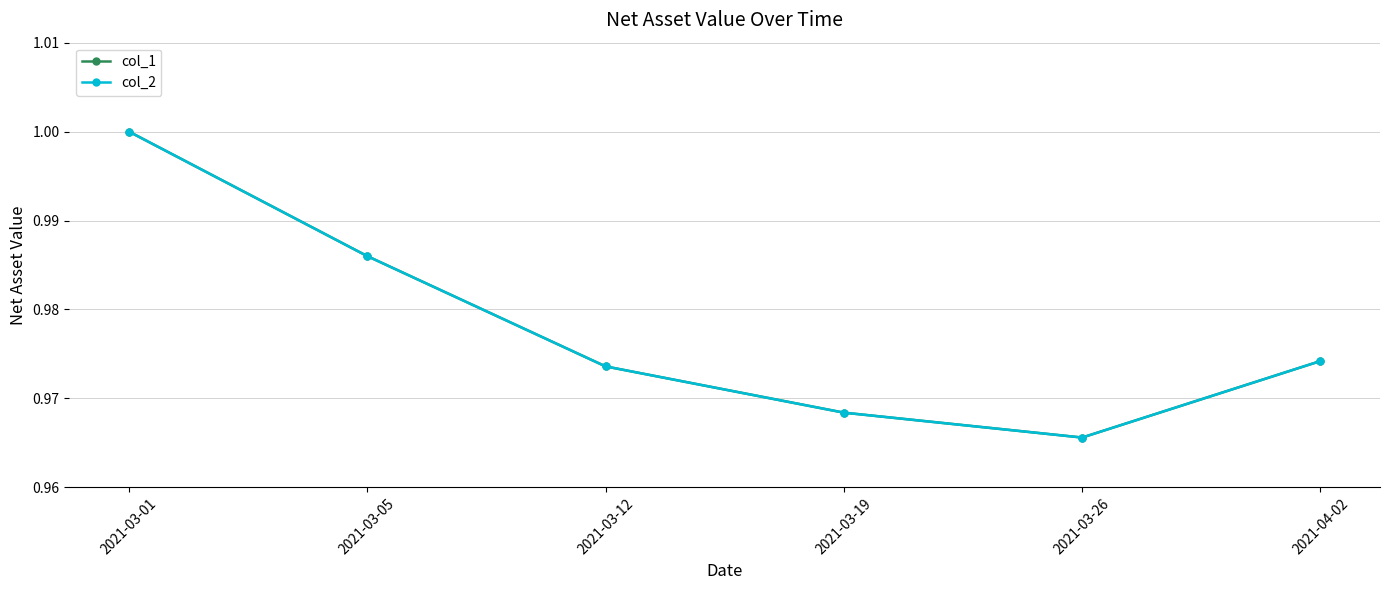

Reading right to left, transcribe all the data shown in this chart.

col_1: 1.0	1.0	1.0	1.0	1.0	1.0
col_2: 1.0	1.0	1.0	1.0	1.0	1.0